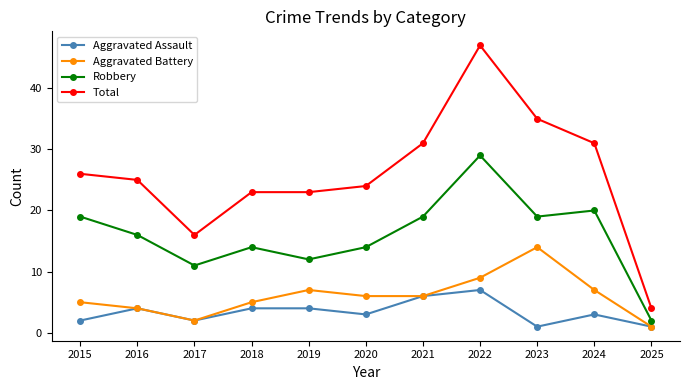

Count the number of data series in this chart.

4